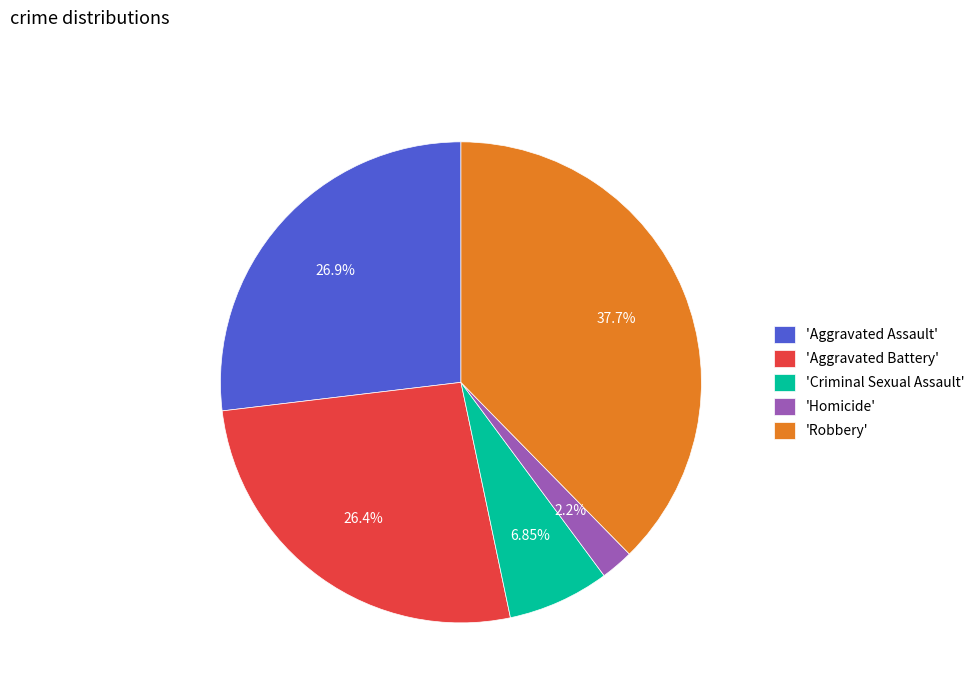

Is there any slice that represents more than half of the pie?

No